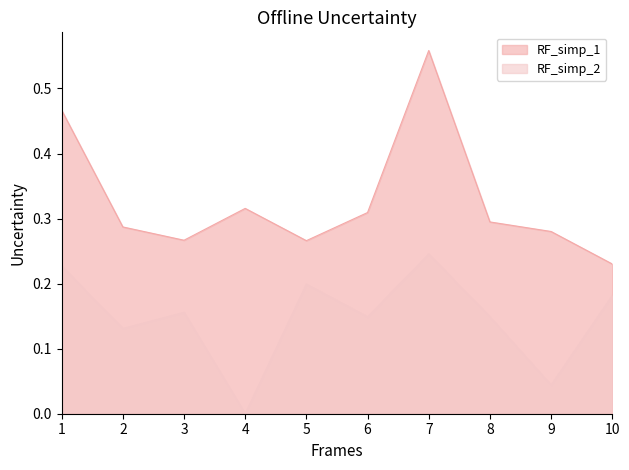

At which category does RF_simp_1 reach its first local peak?

4